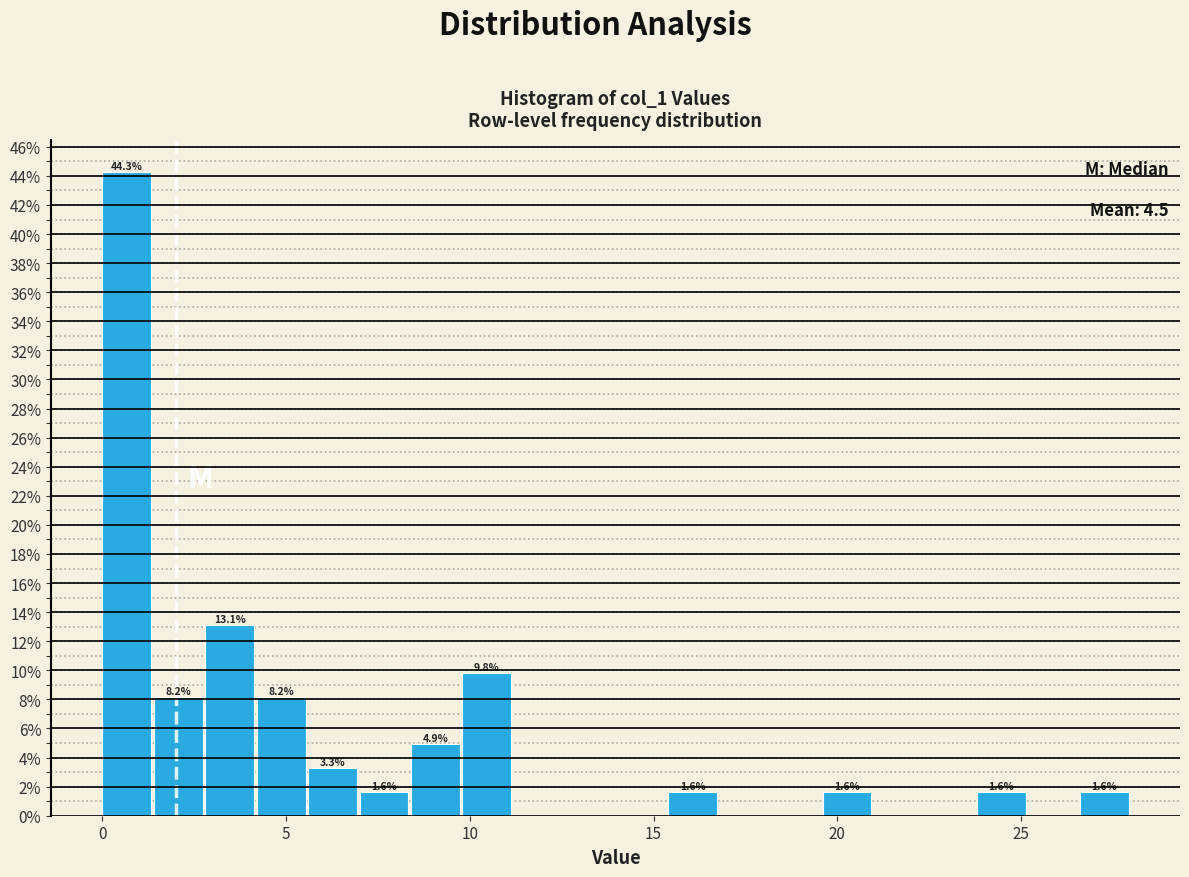

Read against the x-axis, roughly where is the centre of the tallest bar?

0.5